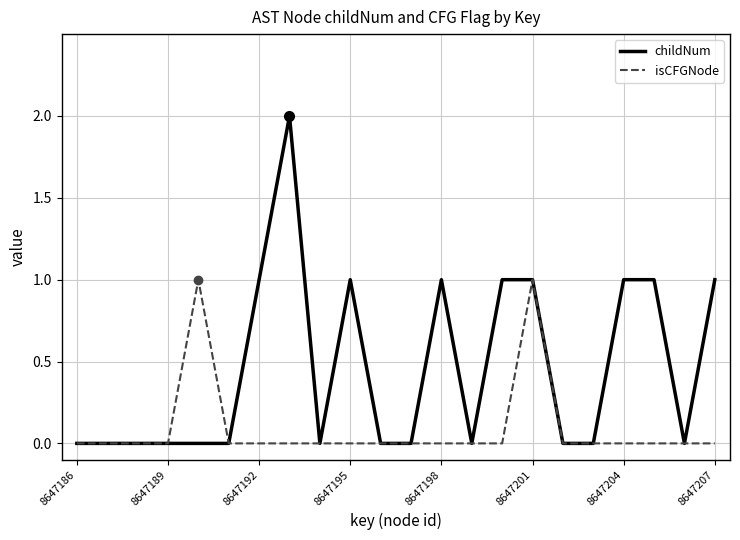

Which series has the largest total across all categories?

childNum